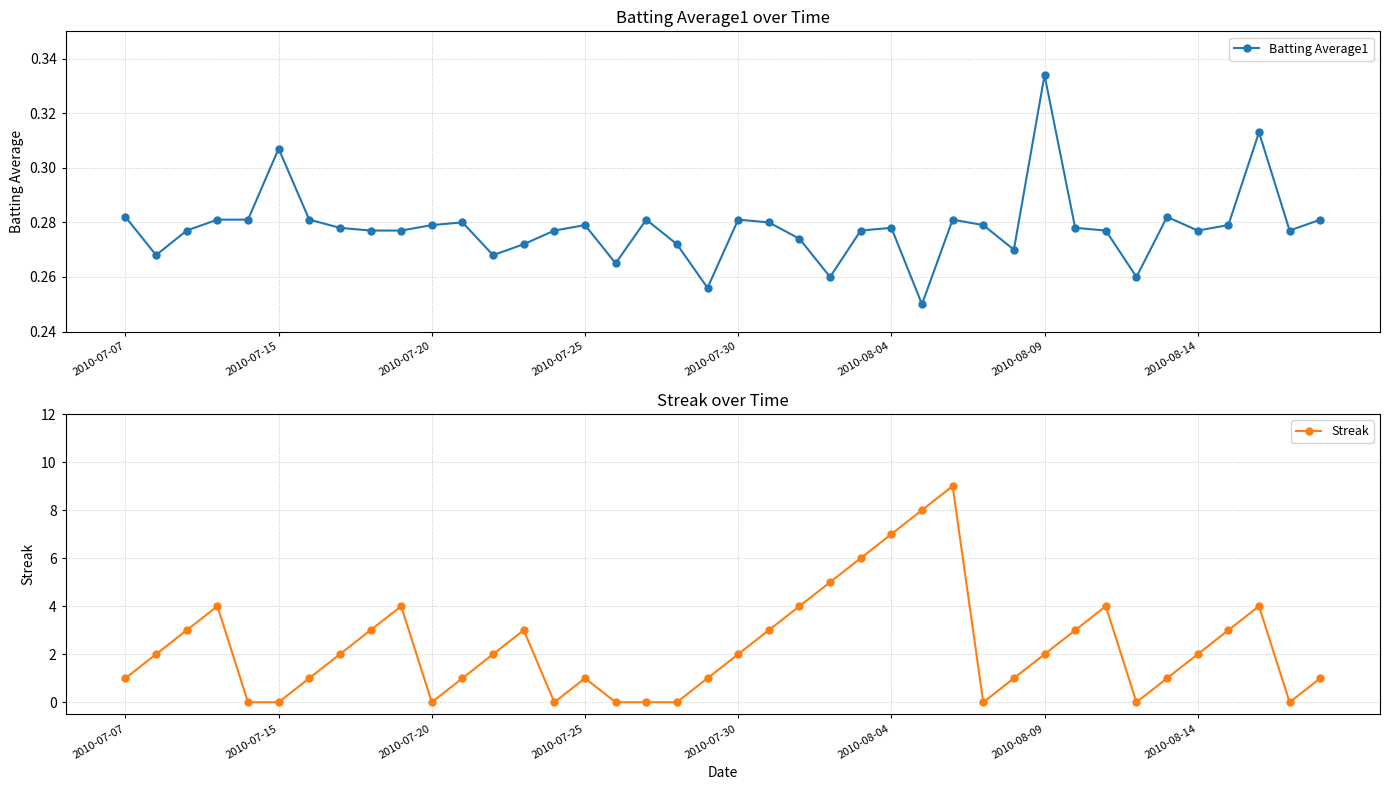

What is the difference between the highest and lowest values at 17?

0.3